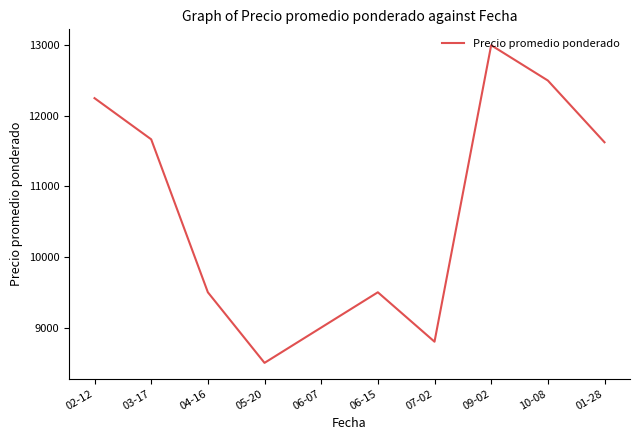

What is the difference between the maximum and minimum values?

4500.0